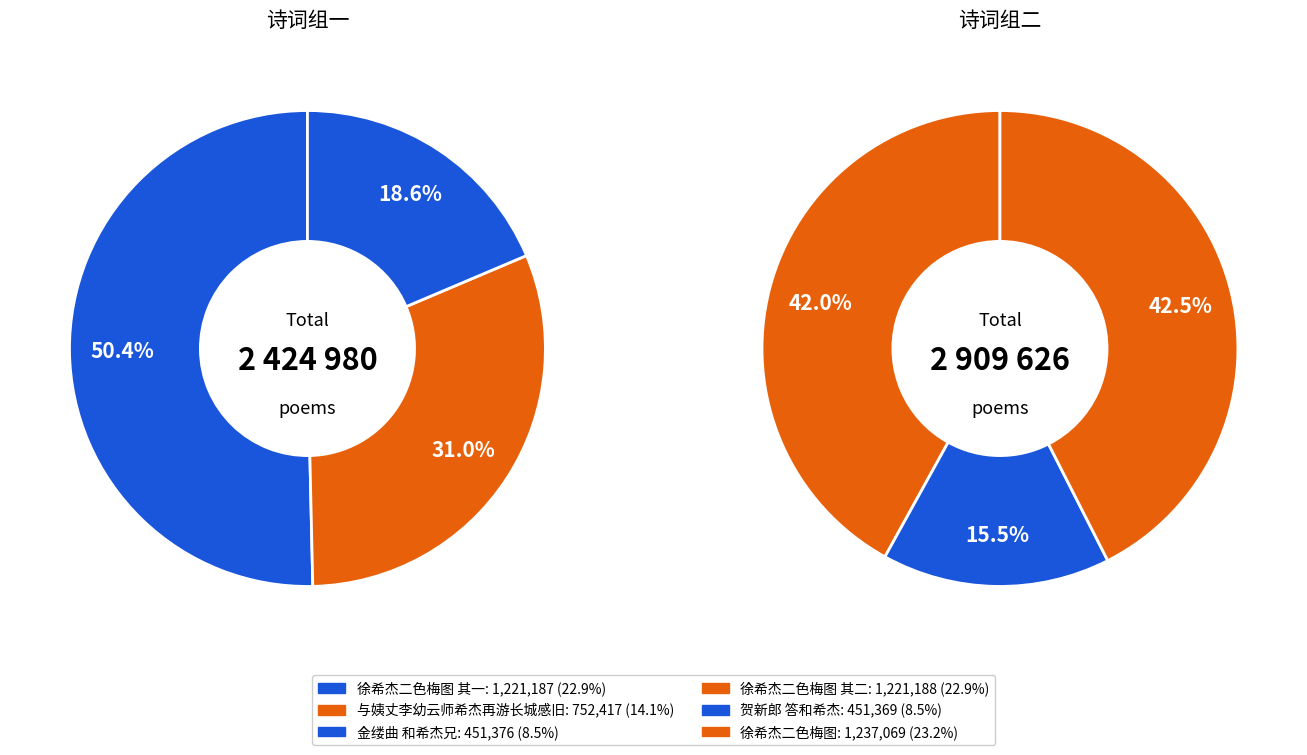

Rank the categories by value from highest to lowest.

徐希杰二色梅图, 徐希杰二色梅图 其二, 徐希杰二色梅图 其一, 与姨丈李幼云师希杰再游长城感旧, 金缕曲 和希杰兄, 贺新郎 答和希杰